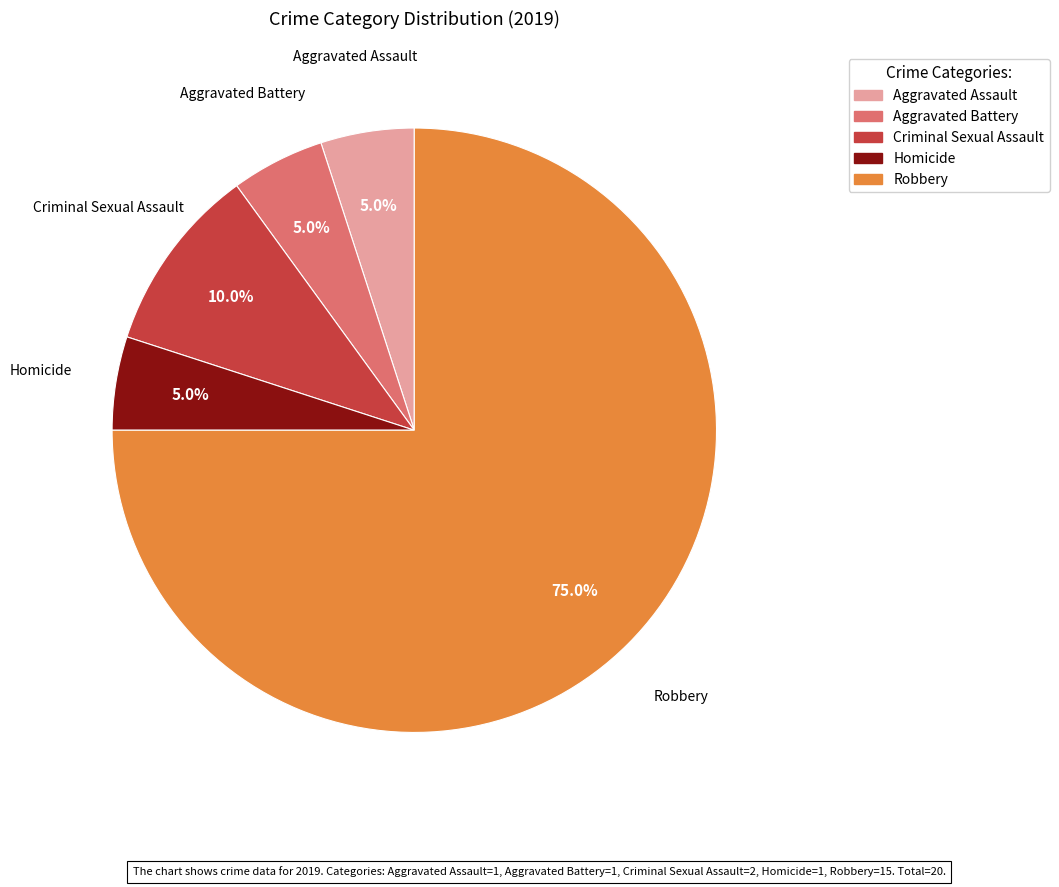

How many slices are in this pie chart?

5